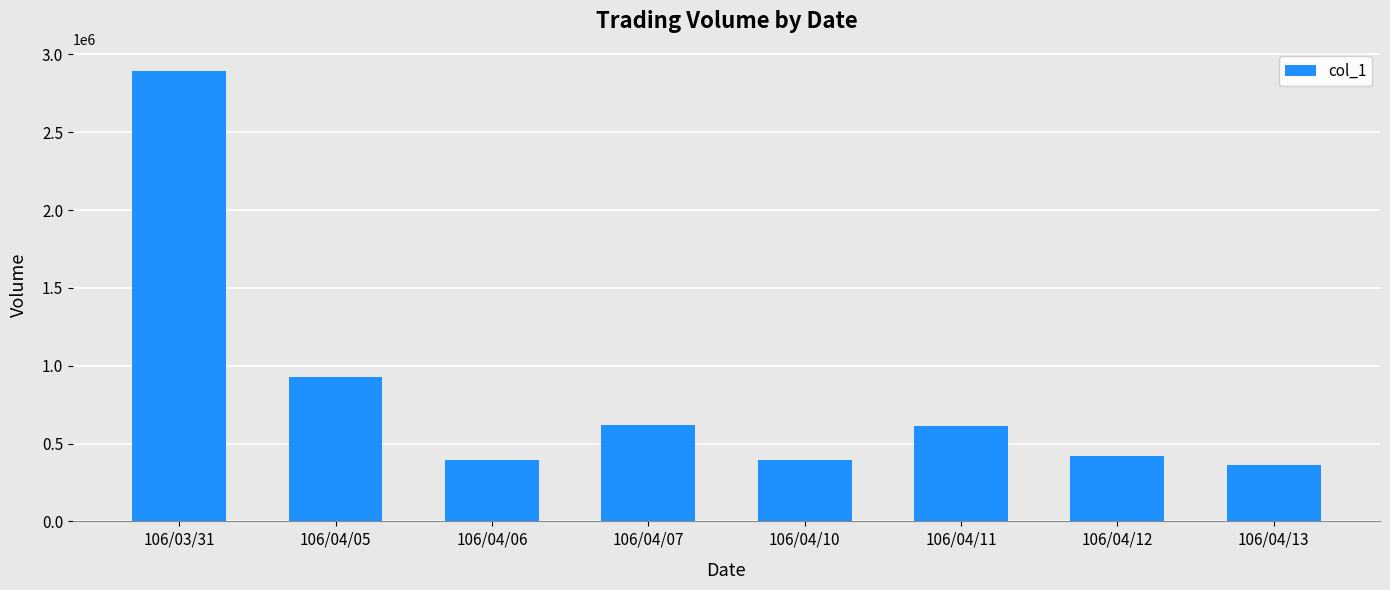

Is it true that the value at 106/04/10 is 393000?

True